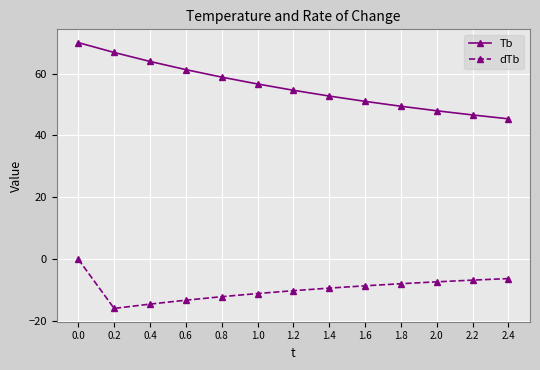

What is the sum of the dTb values at 0.2 and 1.4?

-25.2